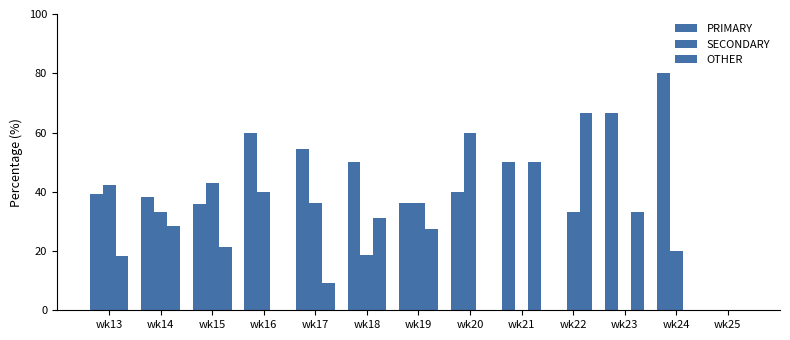

What is the average value of the SECONDARY series?

28.0